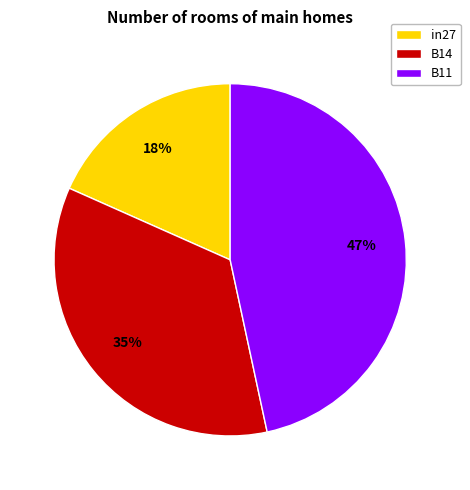

Does in27 account for over 50% of the chart?

No